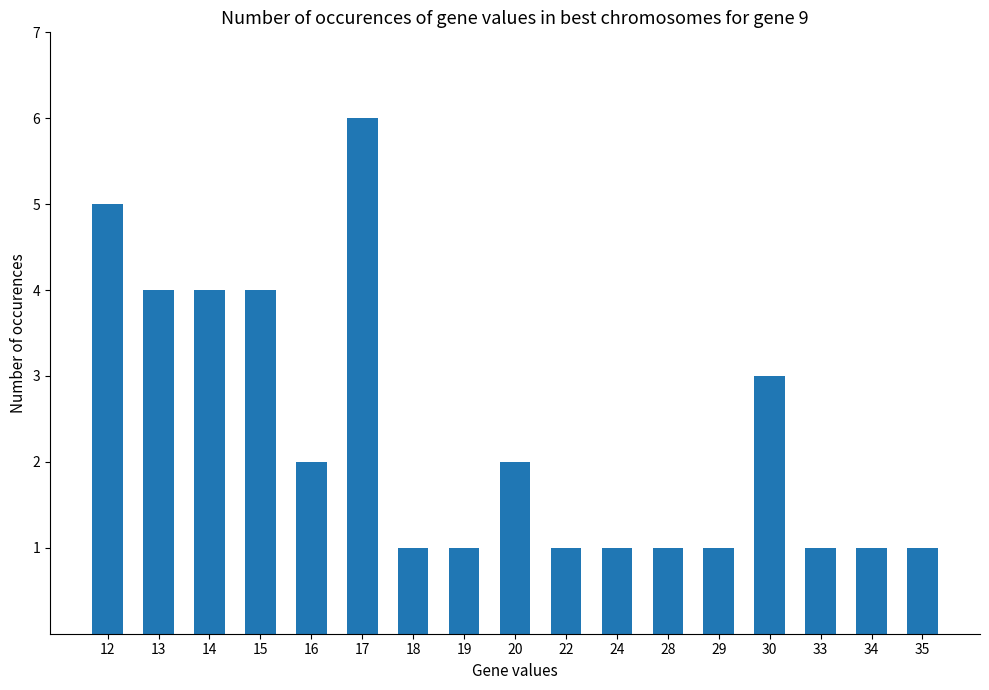

Are the bars horizontal?

No